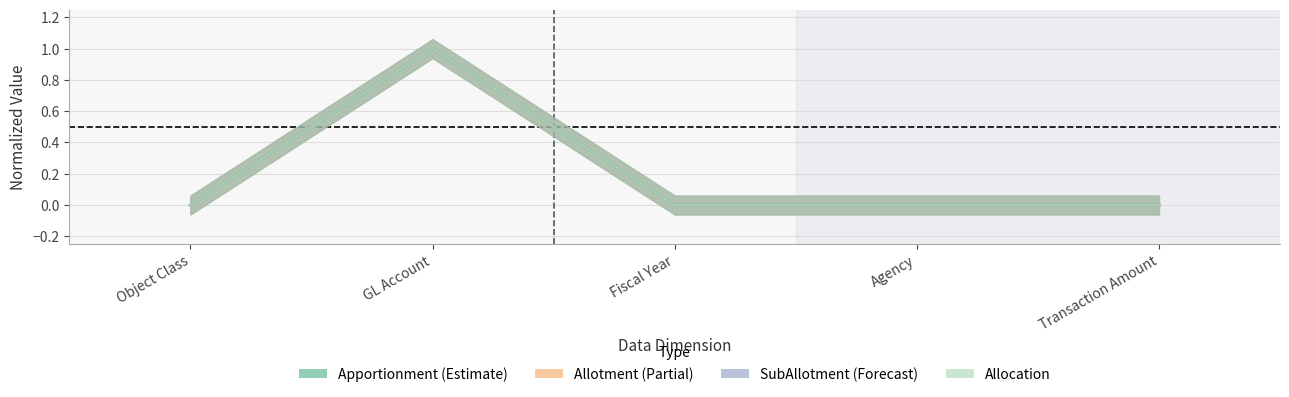

Is the value of Allotment at Object Class greater than the value of Apportionment at GL Account?

No